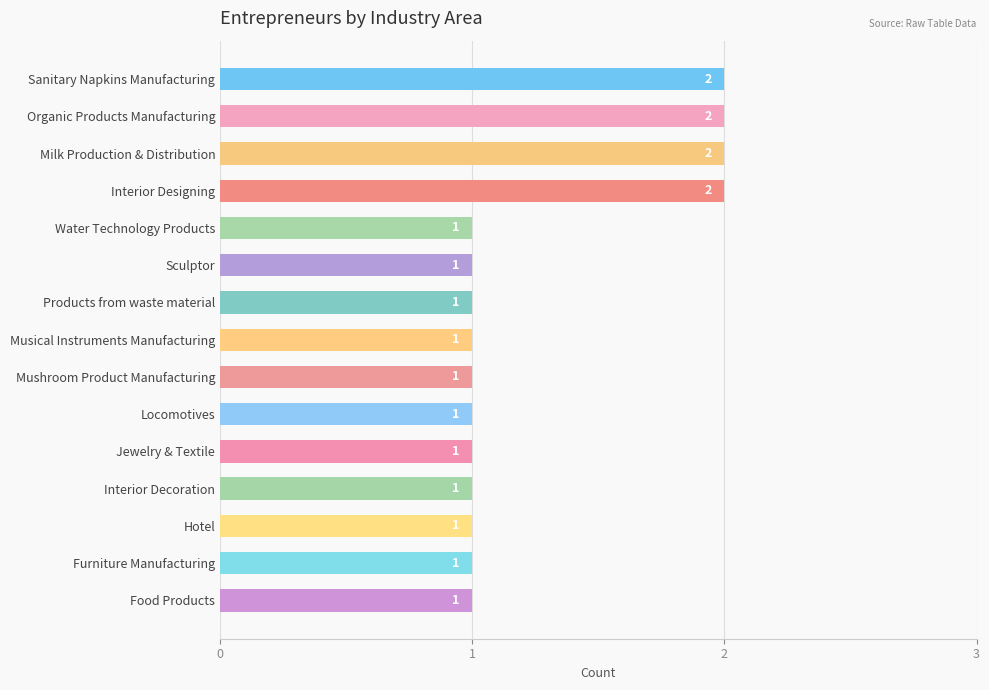

Approximately how many times larger is the value at Interior Decoration compared to Furniture Manufacturing?

1.0